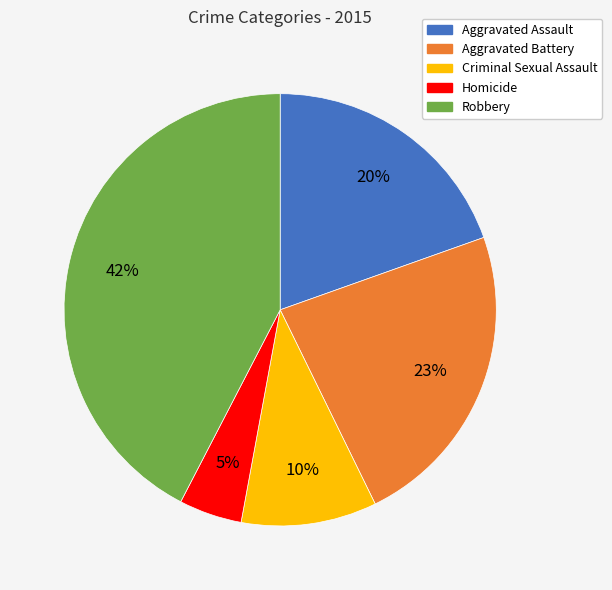

What percentage is the Aggravated Assault slice, to the nearest percent?

20%